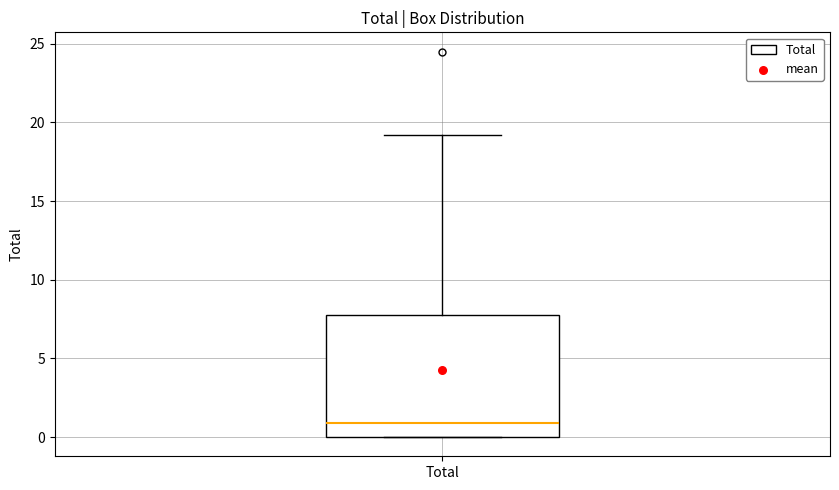

Where is the upper edge of the box for Total on the y-axis? The values are not printed on the chart, so give them approximately, as read against the axis.

8